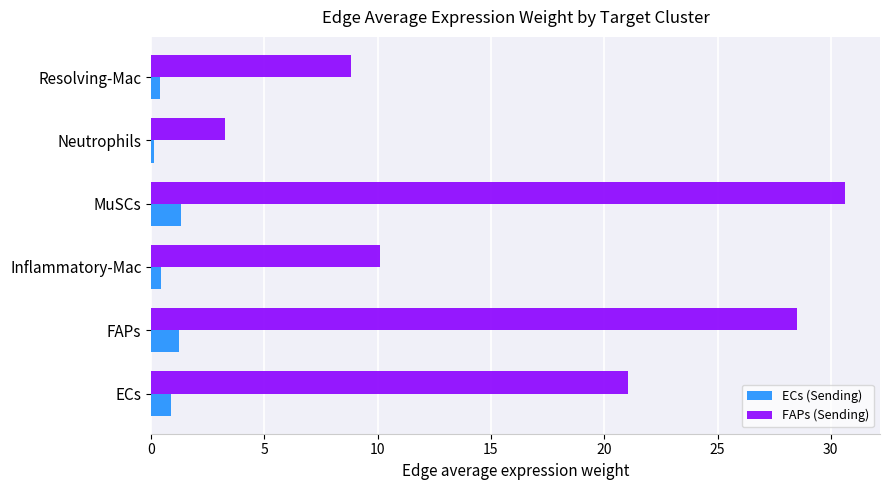

Between Neutrophils and Resolving-Mac, which series saw the biggest shift?

FAPs (Sending)